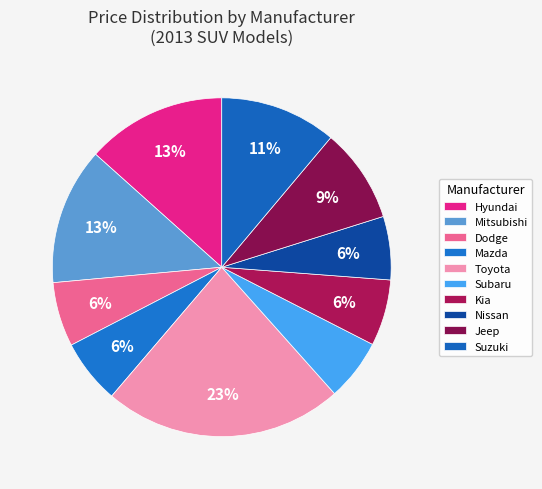

Do Suzuki and Nissan together represent more than half of the pie?

No